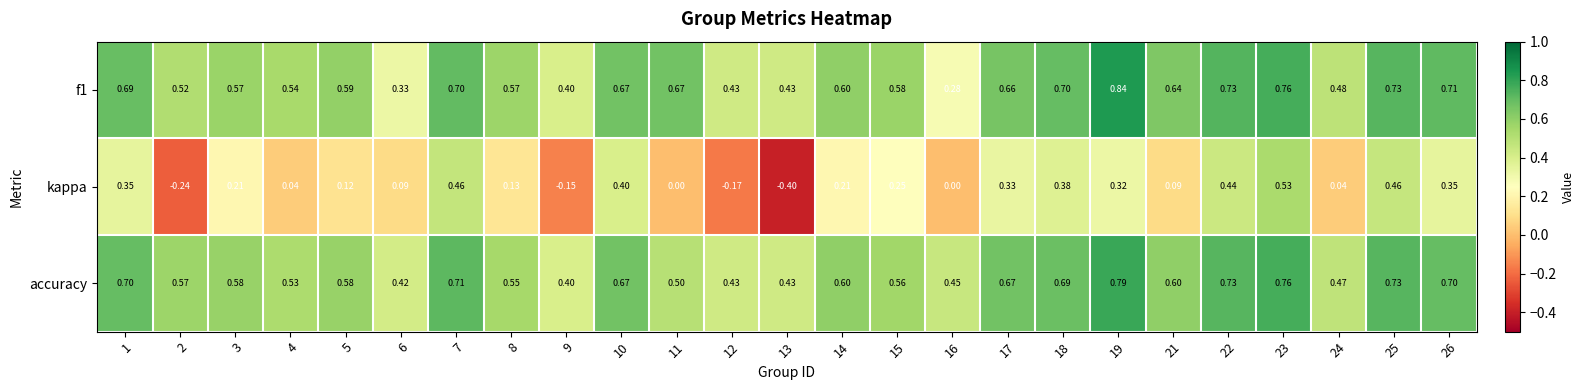

Is the value of f1 at 24 greater than the value of accuracy at 4?

No